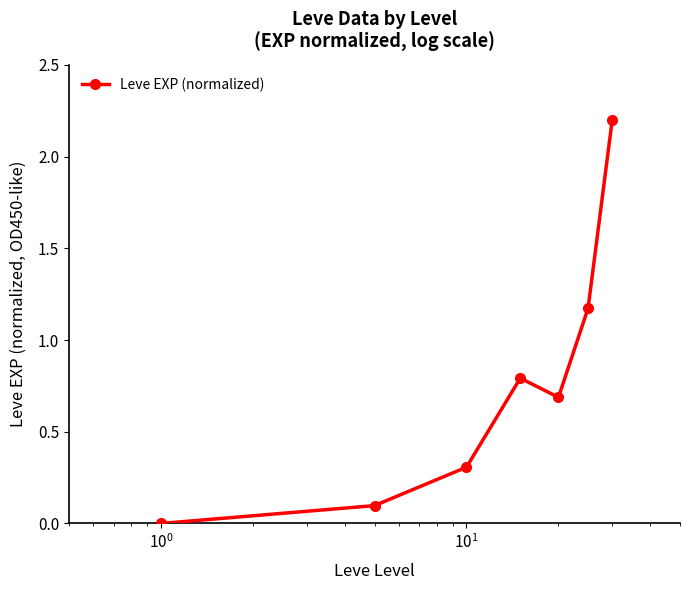

Does the chart have visible grid lines?

No